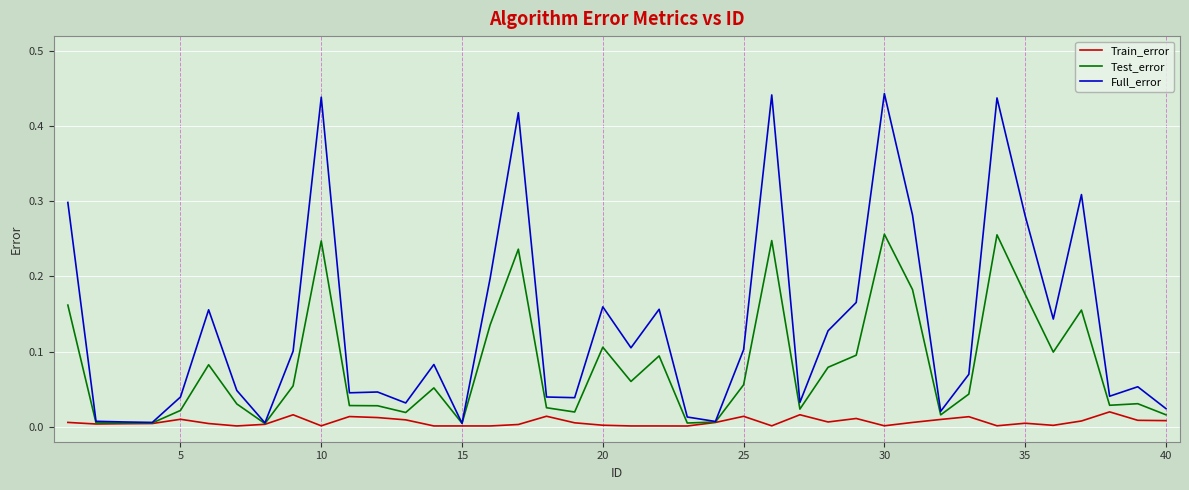

Rank the series by their average value, from lowest to highest.

Train_error, Test_error, Full_error